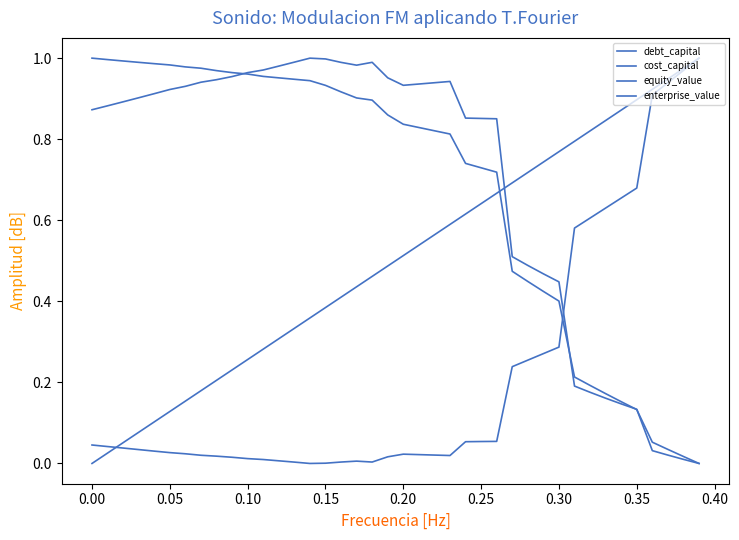

How many lines are shown in the chart?

4